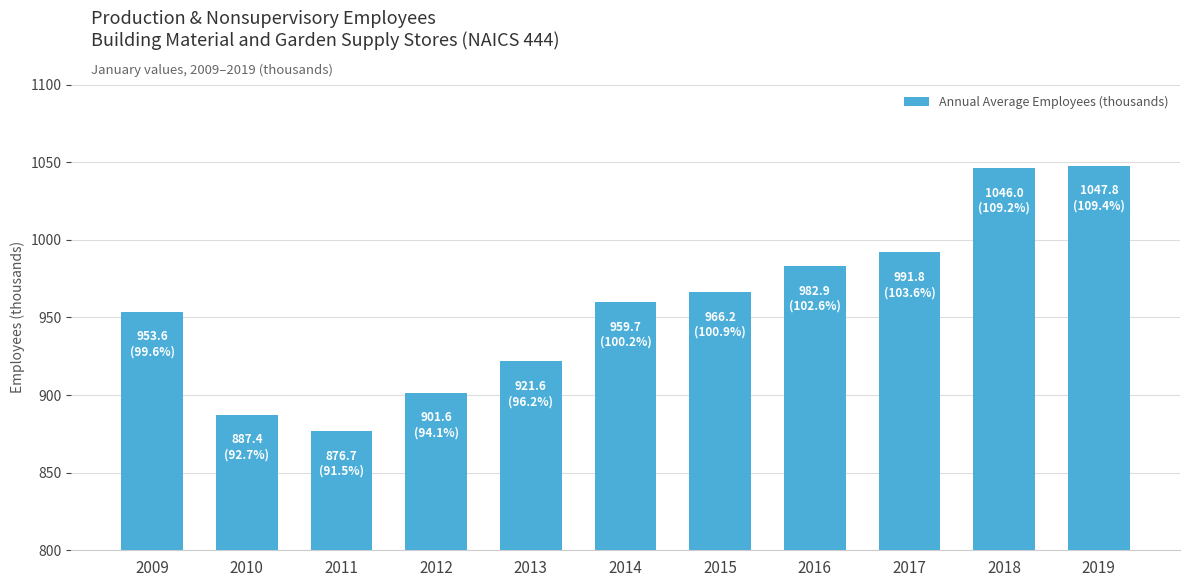

True or false: the data shows 991.8 at 2017.

True